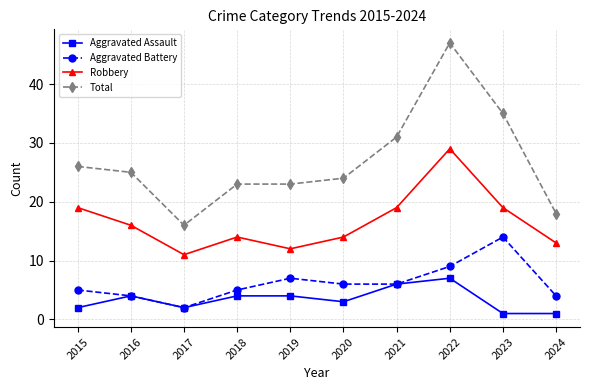

True or false: Aggravated Assault has more than 0 interior local peaks.

True